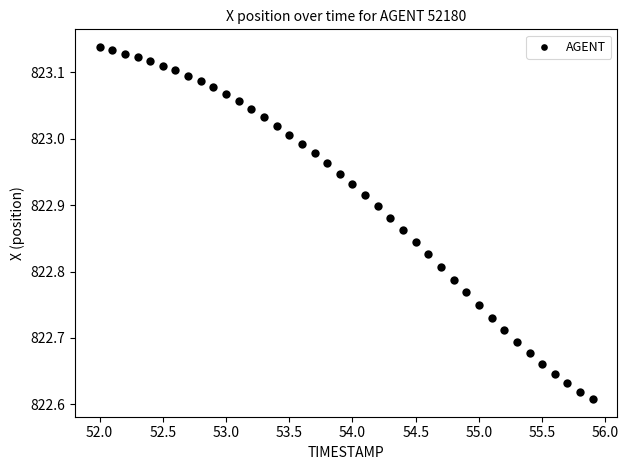

What is the range of X values (max minus min)?

3.9